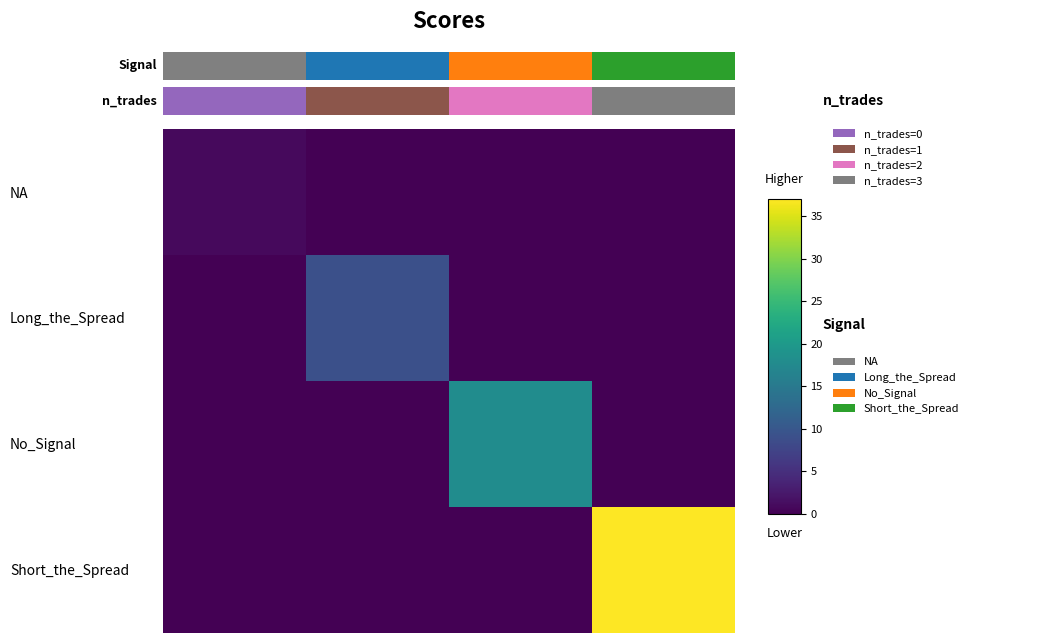

How many categories are shown in the chart?

4